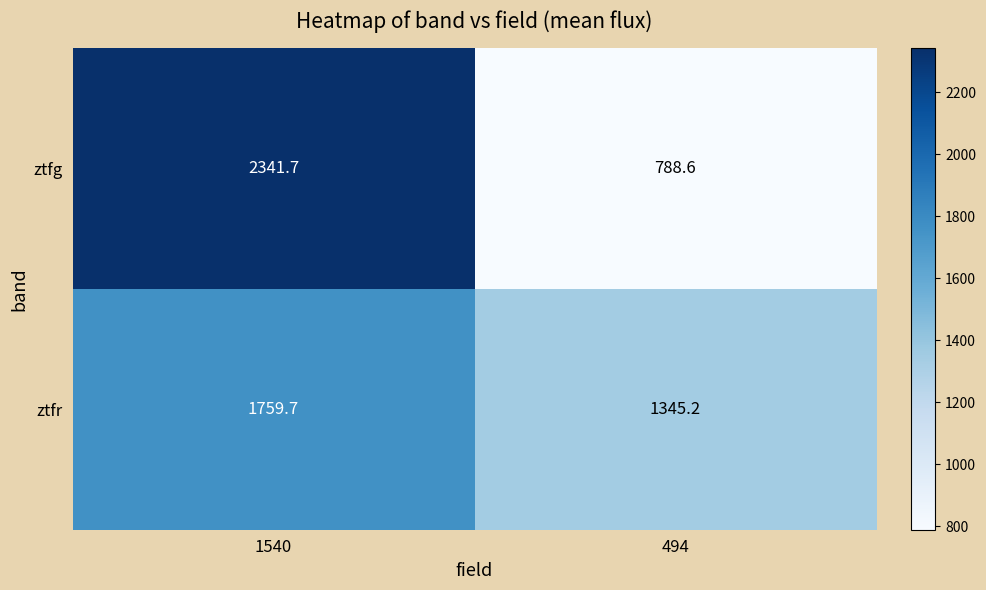

At which category does the chart reach its minimum across all series?

494